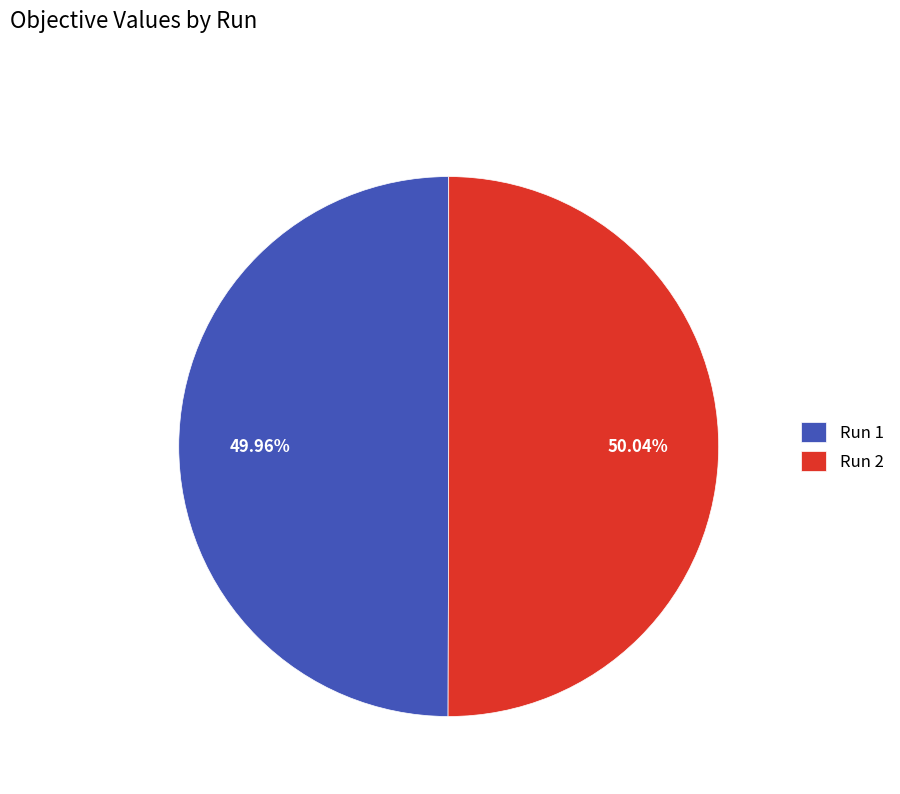

Combined, do Run 2 and Run 1 account for over 50%?

Yes